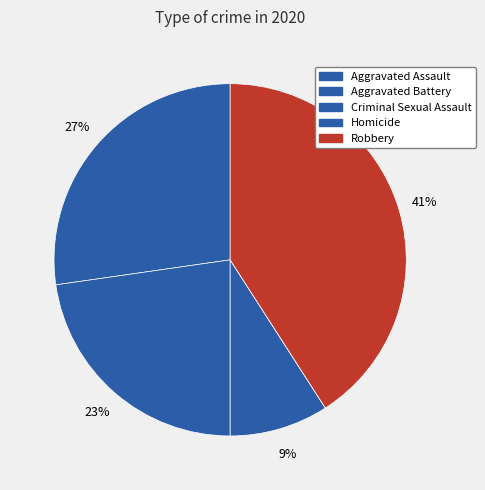

Is it true that Robbery is 41% of the pie?

True